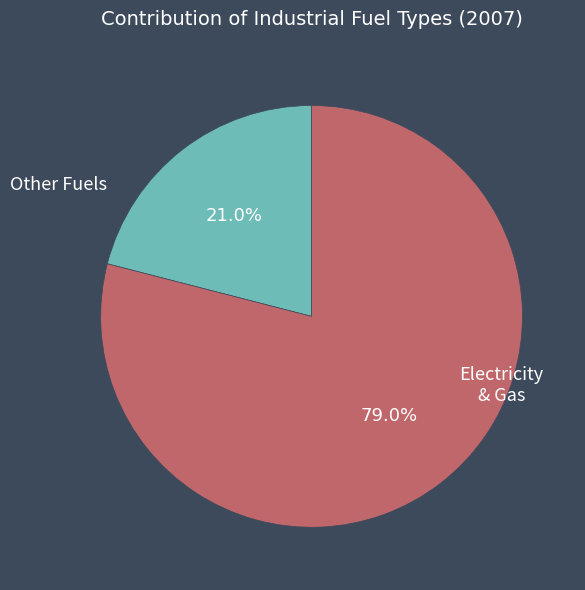

Rank the categories by value from lowest to highest.

Other Fuels, Electricity & Gas